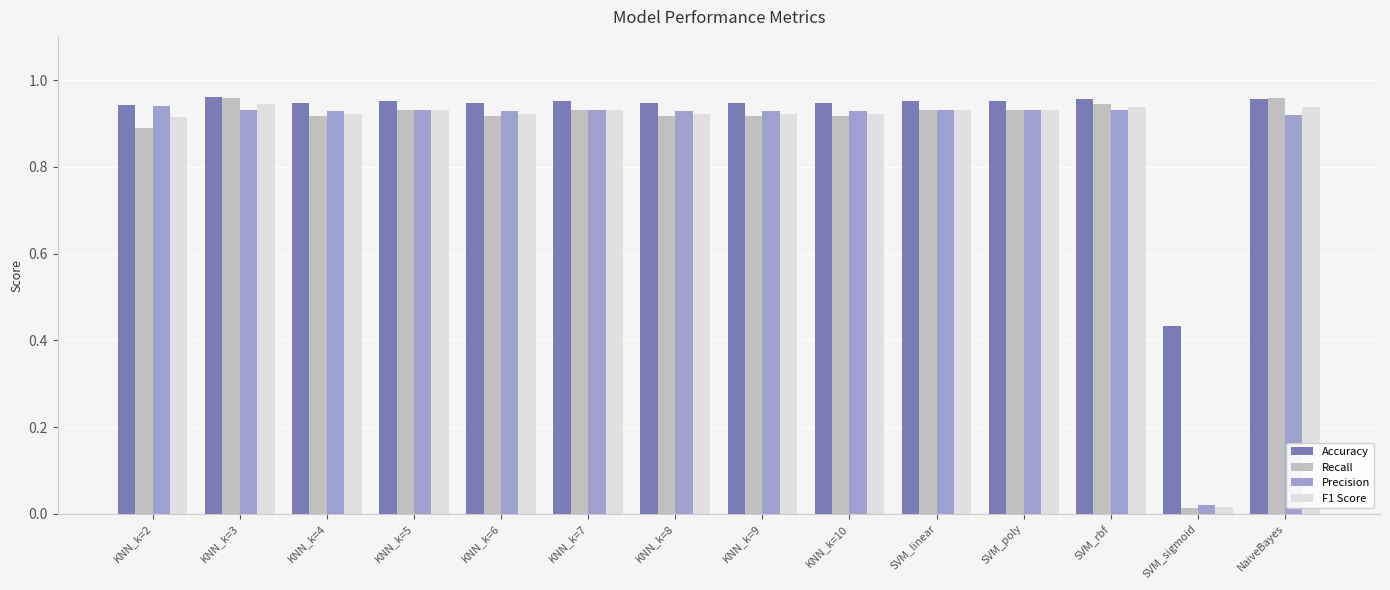

At how many categories does at least one series exceed 0?

14